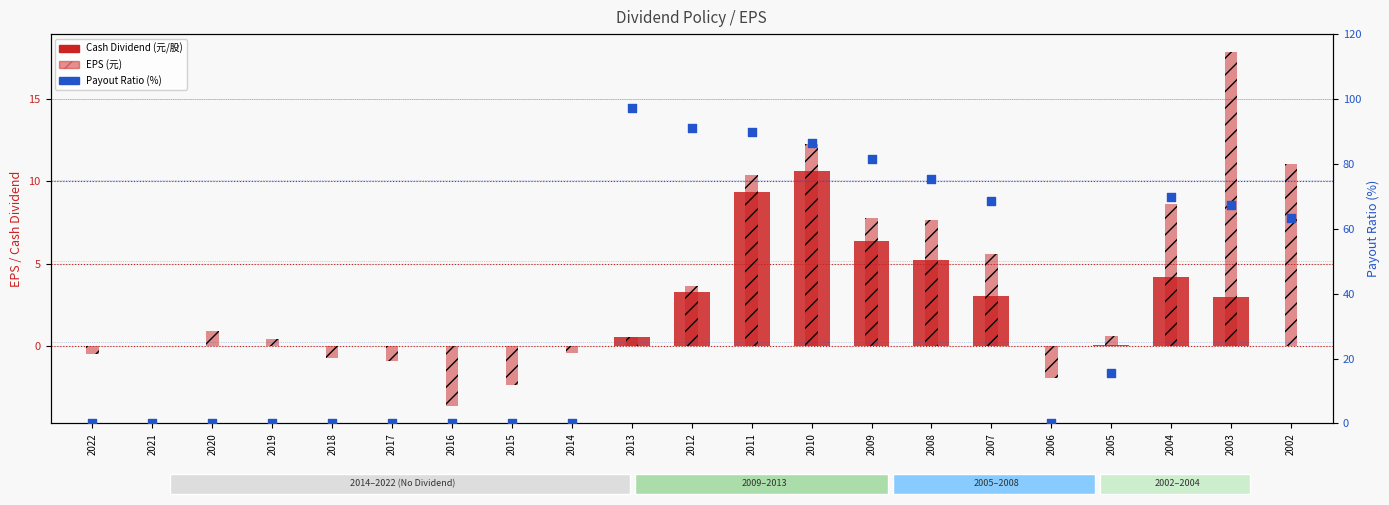

At how many categories does at least one series exceed 37?

10